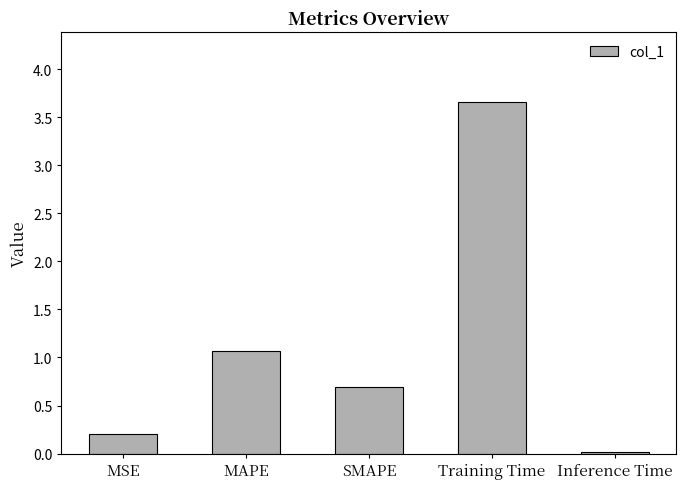

At which category does the chart reach its peak across all series?

Training Time